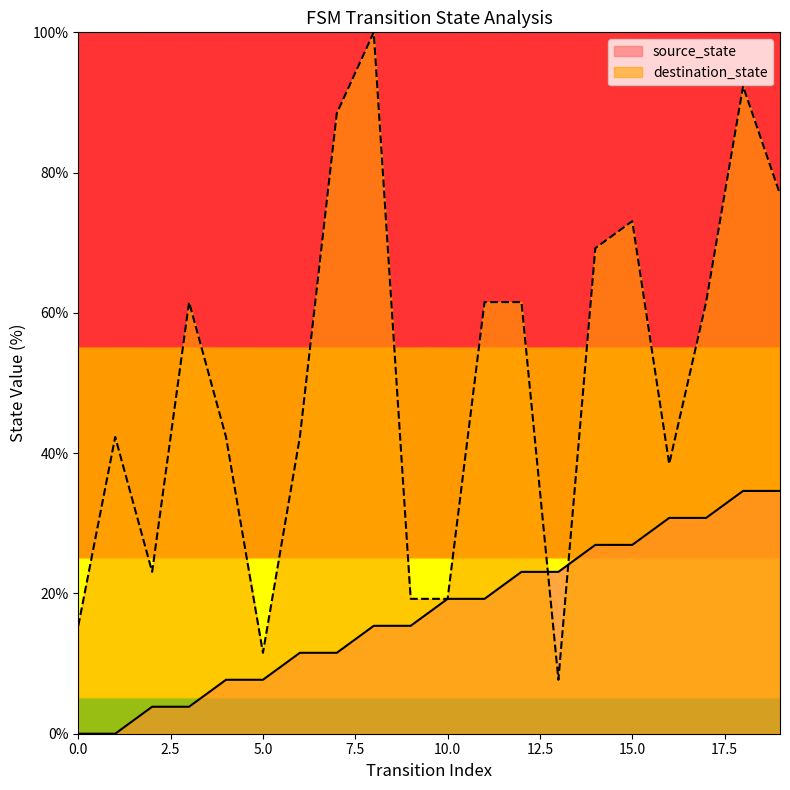

Reading left to right, what are all the values shown in this chart?

source_state: 0=0.0	1=0.0	2=3.8	3=3.8	4=7.7	5=7.7	6=11.5	7=11.5	8=15.4	9=15.4	10=19.2	11=19.2	12=23.1	13=23.1	14=26.9	15=26.9	16=30.8	17=30.8	18=34.6	19=34.6
destination_state: 0=15.4	1=42.3	2=23.1	3=61.5	4=42.3	5=11.5	6=42.3	7=88.5	8=100.0	9=19.2	10=19.2	11=61.5	12=61.5	13=7.7	14=69.2	15=73.1	16=38.5	17=61.5	18=92.3	19=76.9